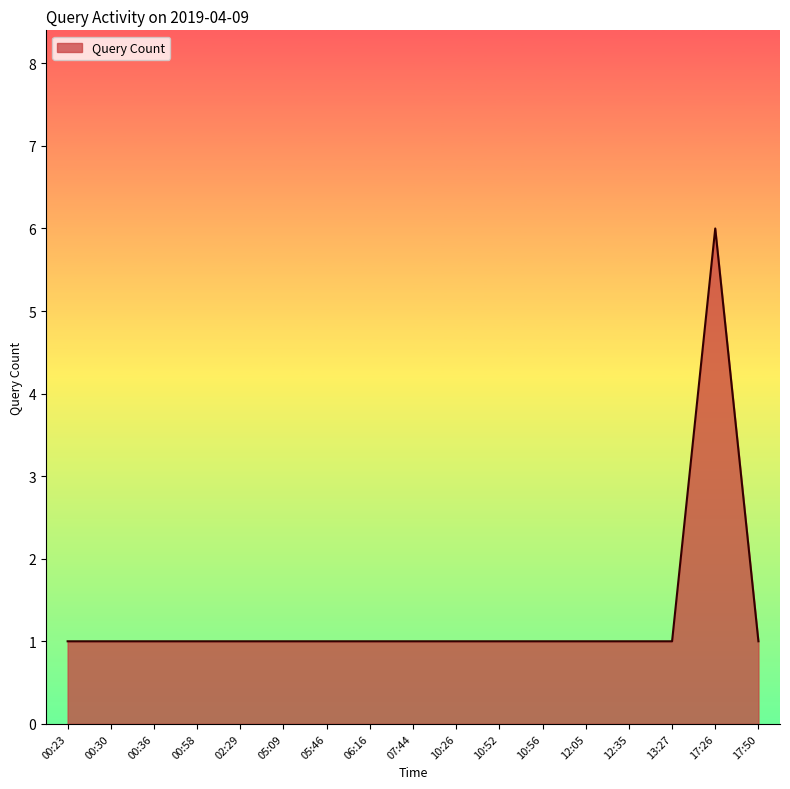

The chart shows a value of 1 at 00:23. True or false?

True